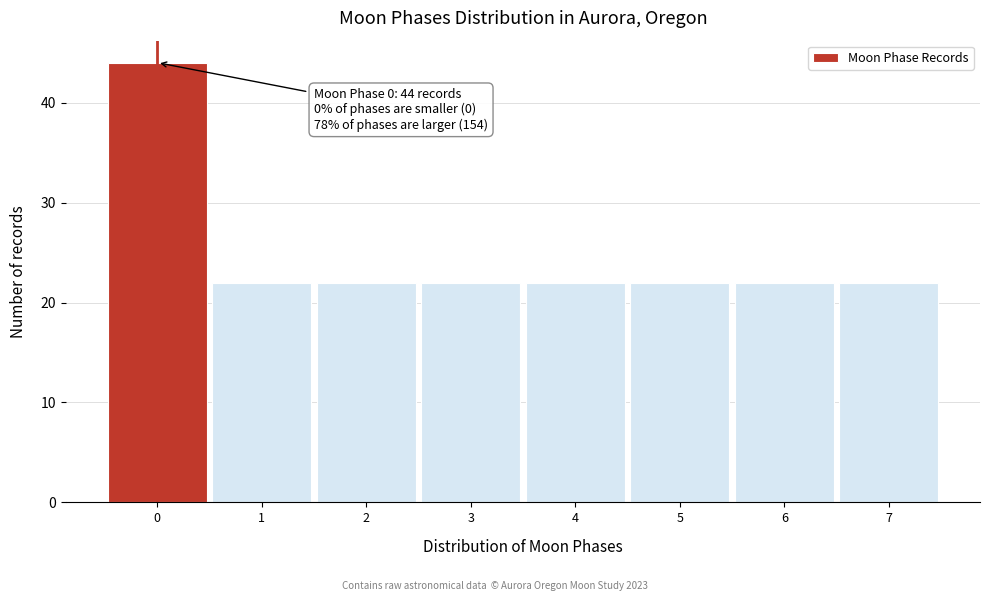

Over which range of the x-axis is the bar tallest?

-0.5 to 0.5